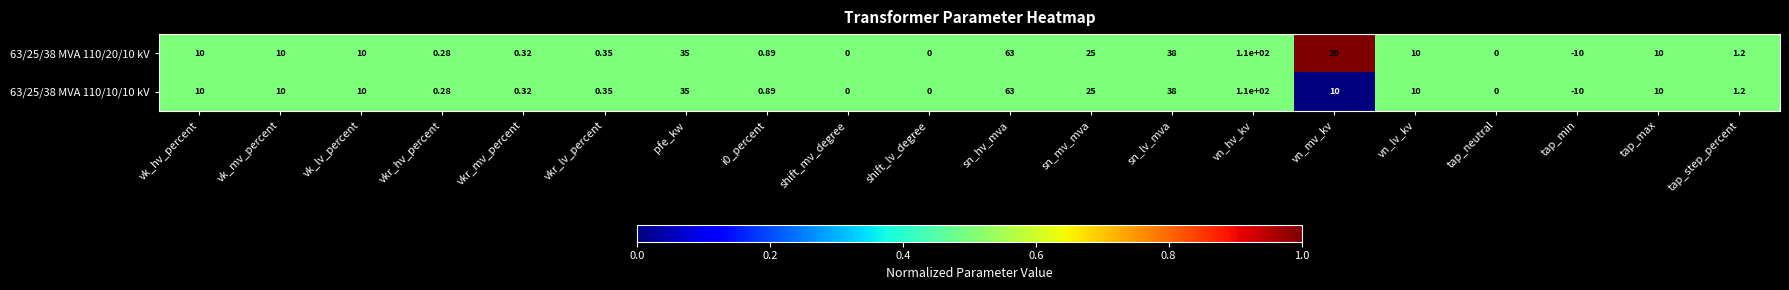

At which label is 63/25/38 MVA 110/20/10 kV closest to 50?

sn_lv_mva